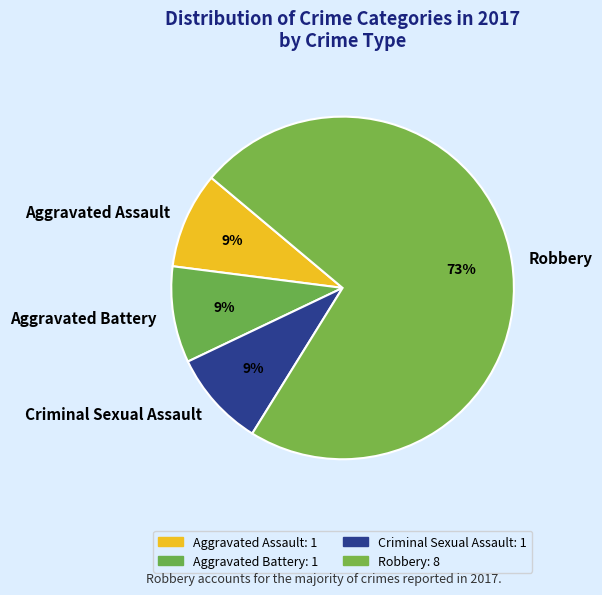

To the nearest percent, what portion does Aggravated Assault represent?

9%